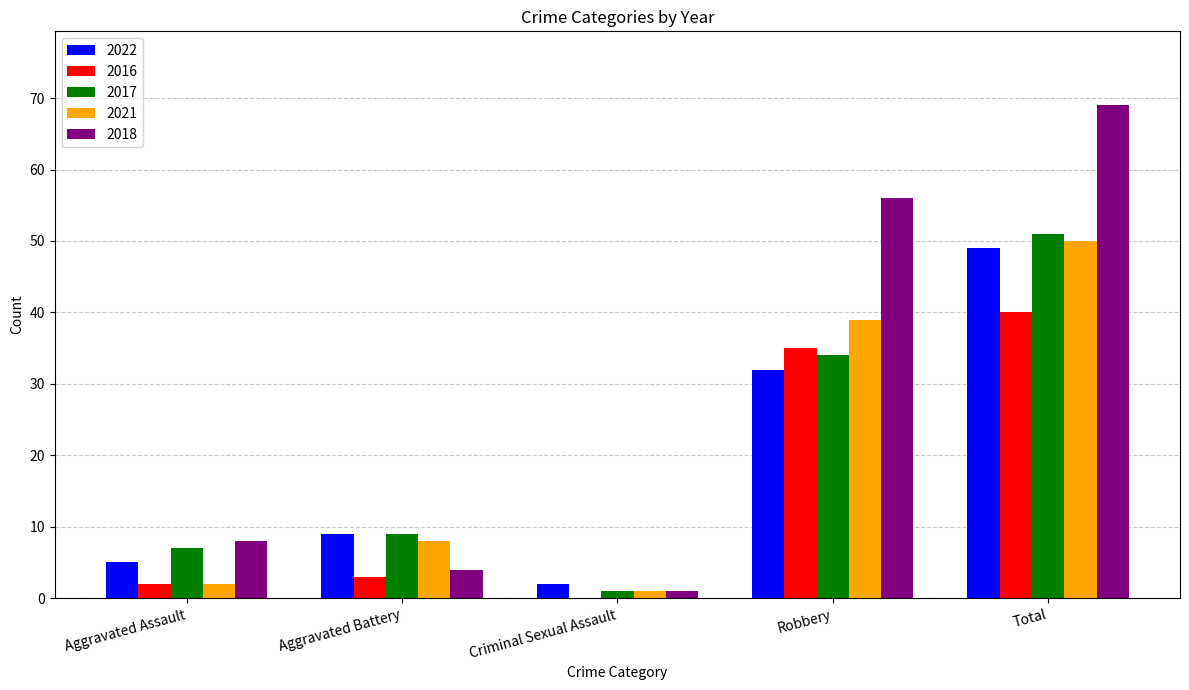

Are the bars grouped side by side (vs. stacked)?

Yes